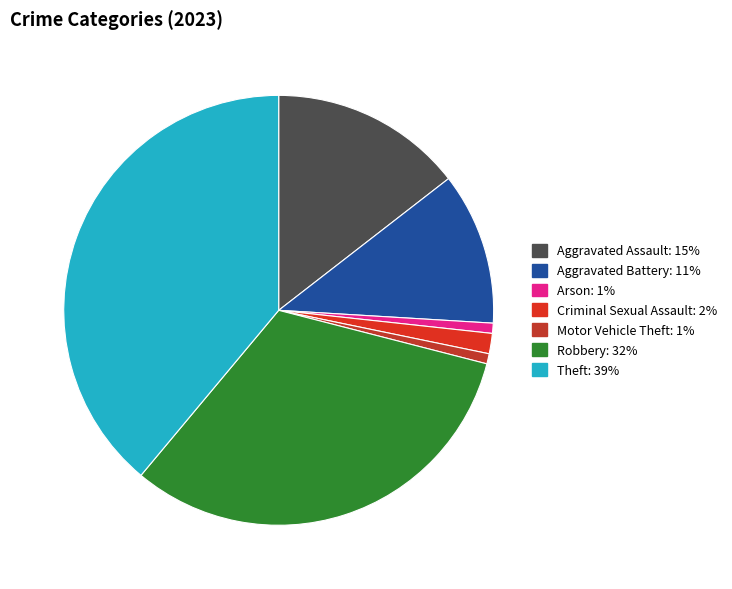

Combined, what portion of the pie is Theft and Aggravated Assault?

53.4%